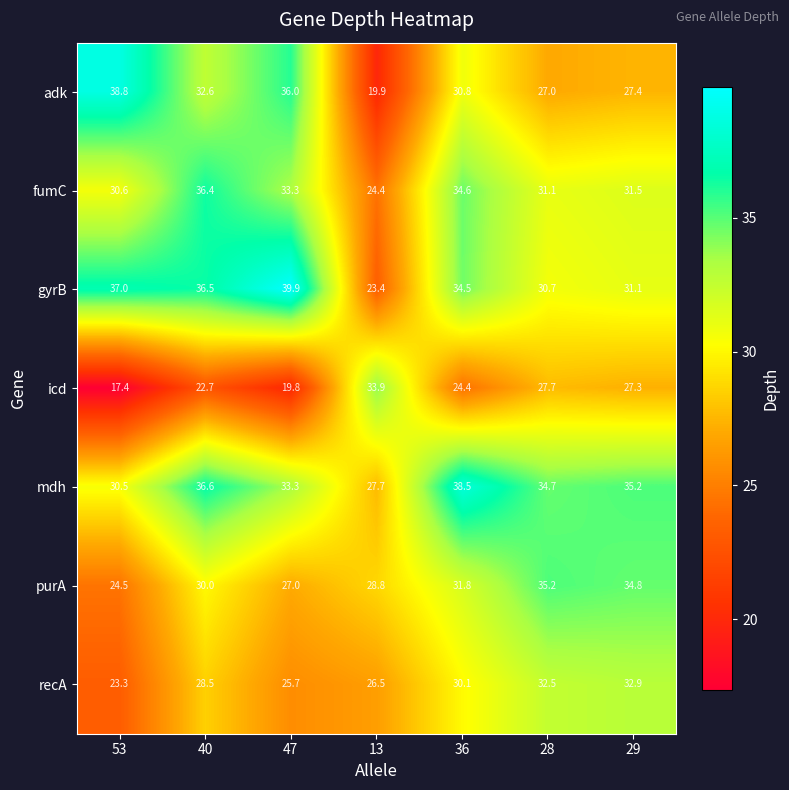

What is the total value across all series at 47?

215.0